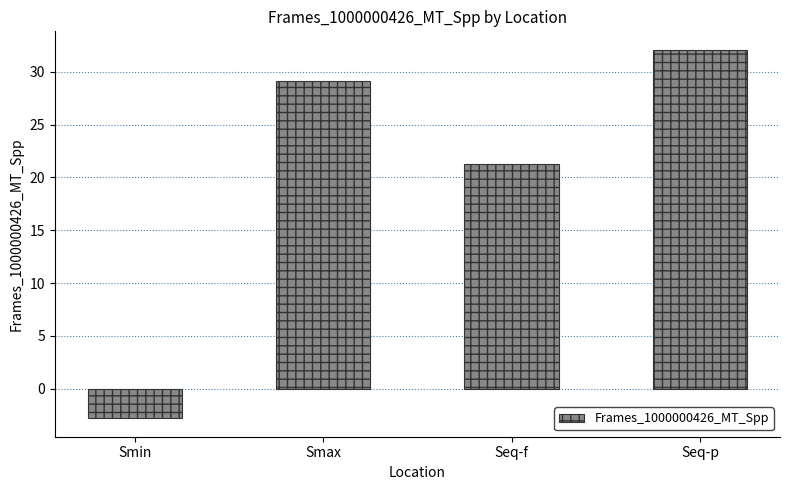

How many positive values are there?

3